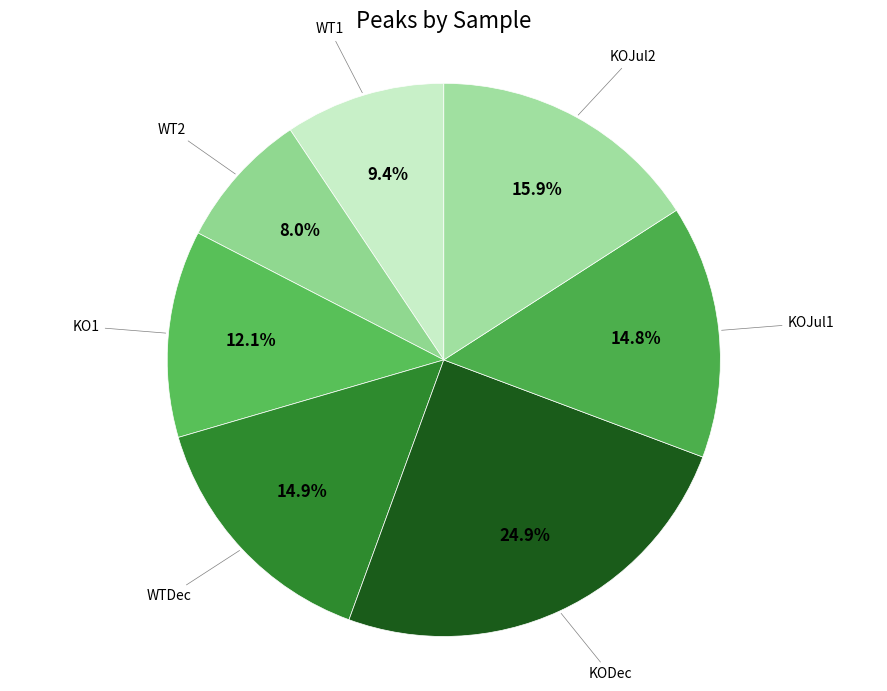

How many segments does this pie chart have?

7